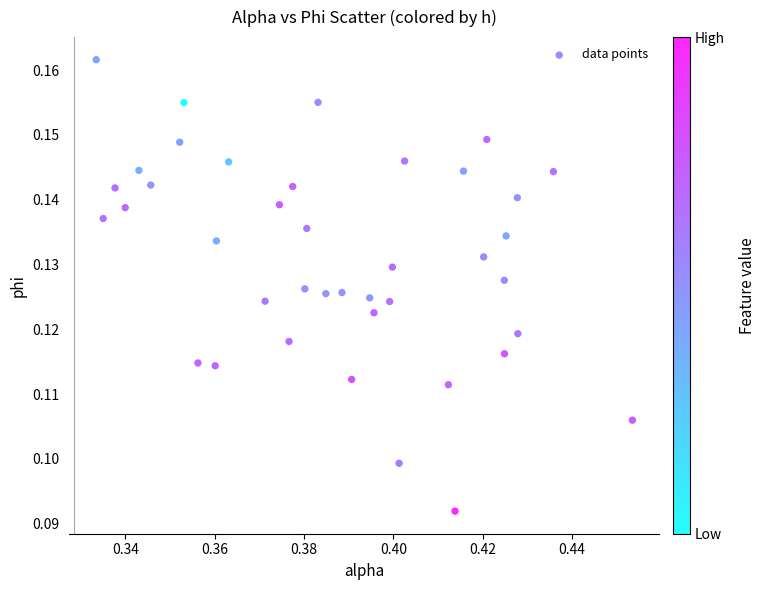

How many points are shown in the scatter plot?

40